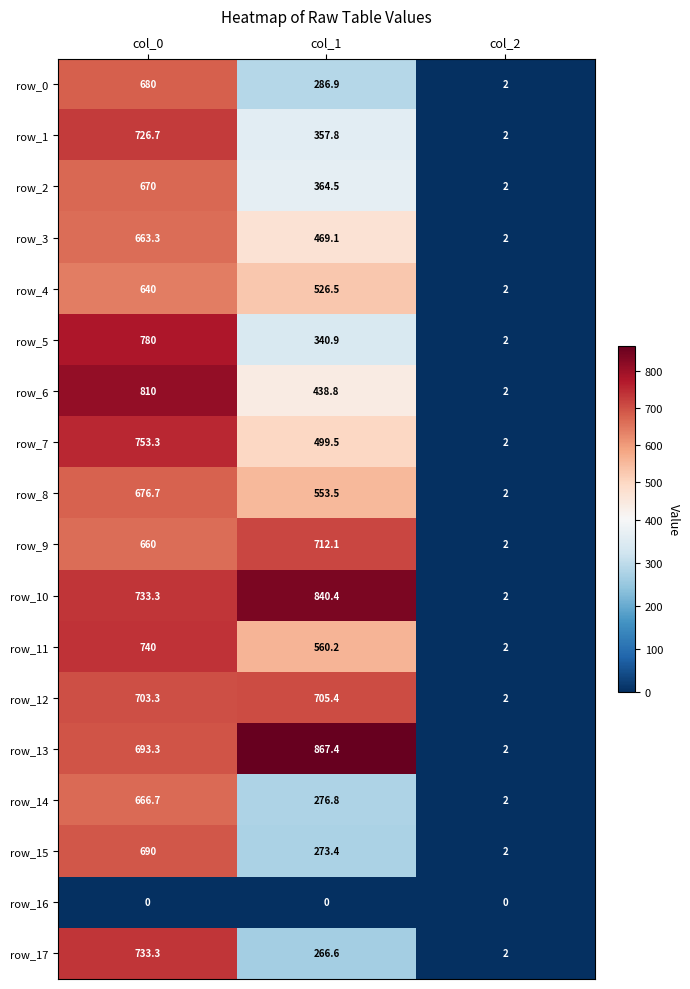

Rank the series by their maximum value, from highest to lowest.

row_13, row_10, row_6, row_5, row_7, row_11, row_17, row_1, row_9, row_12, row_15, row_0, row_8, row_2, row_14, row_3, row_4, row_16